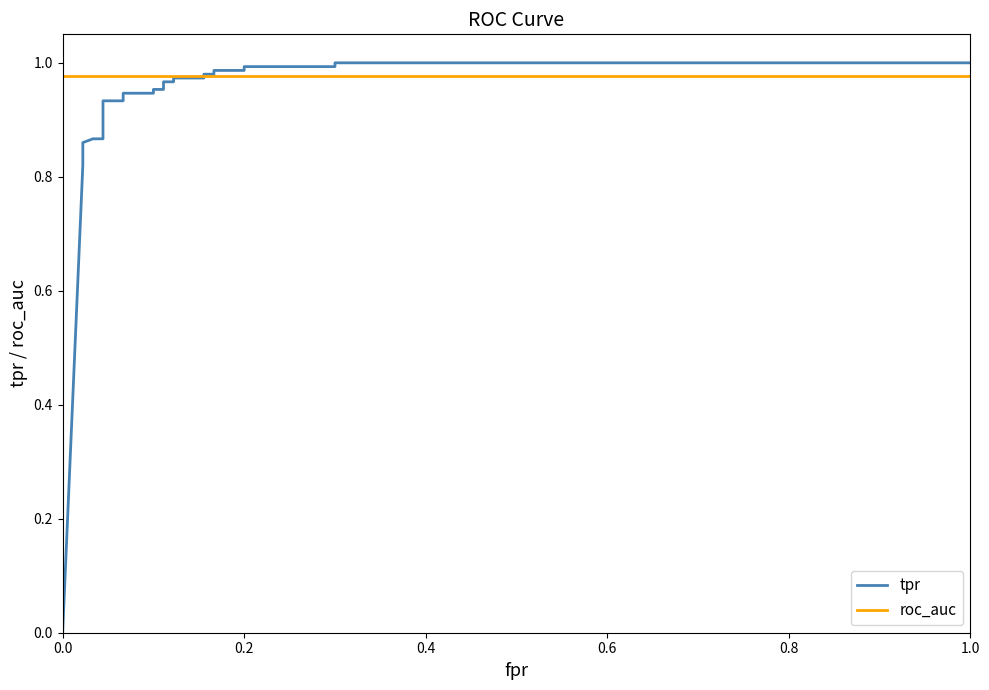

Reading left to right, what are all the values shown in this chart?

tpr: 0.0	0.8	0.9	0.9	0.9	0.9	0.9	0.9	0.9	1.0	1.0	1.0	1.0	1.0	1.0	1.0	1.0	1.0	1.0	1.0	1.0	1.0	1.0
roc_auc: 1.0	1.0	1.0	1.0	1.0	1.0	1.0	1.0	1.0	1.0	1.0	1.0	1.0	1.0	1.0	1.0	1.0	1.0	1.0	1.0	1.0	1.0	1.0